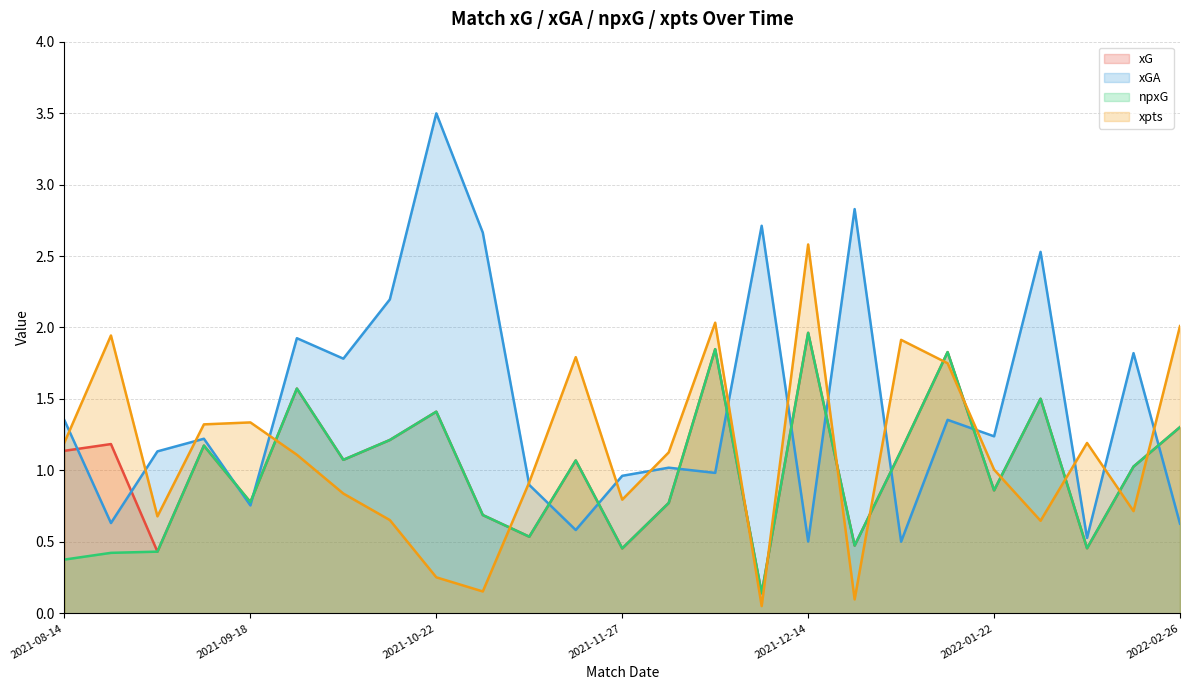

Rank the series by their maximum value, from lowest to highest.

xG, npxG, xpts, xGA